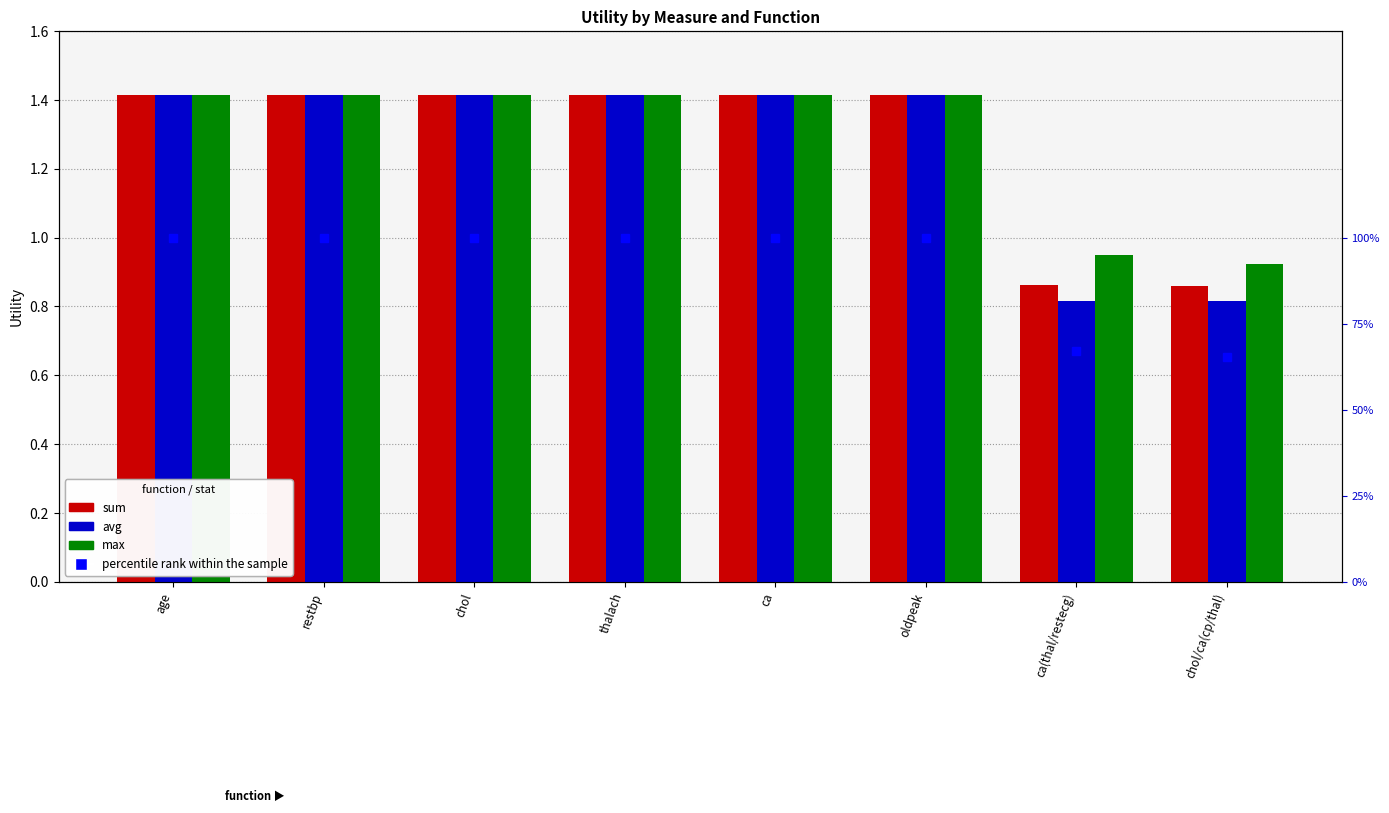

Which has a higher value, chol/ca(cp/thal) or oldpeak?

oldpeak